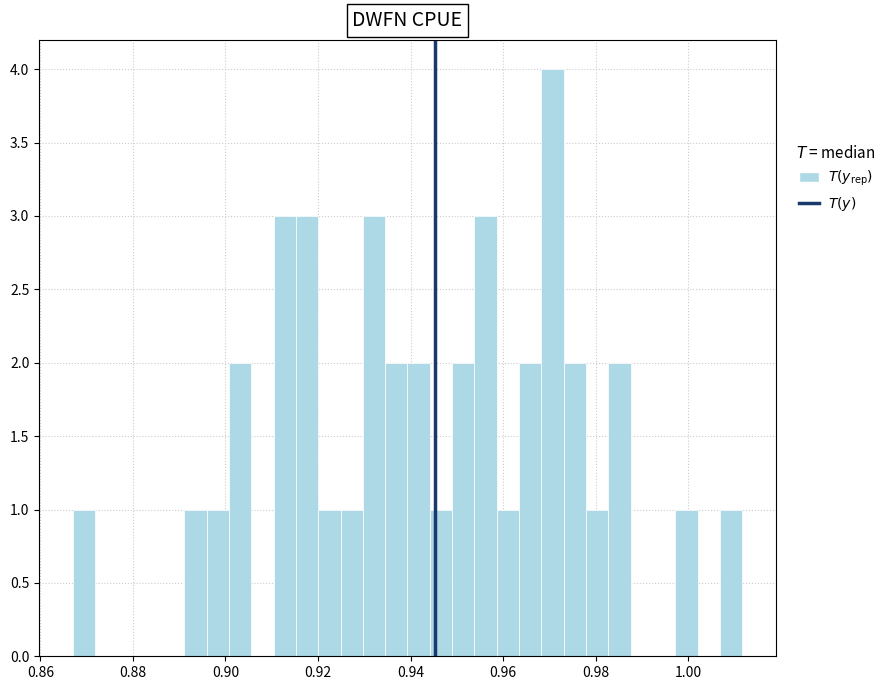

Around what value on the x-axis is the tallest bar? Give the approximate position of its centre, as read against the axis.

0.970